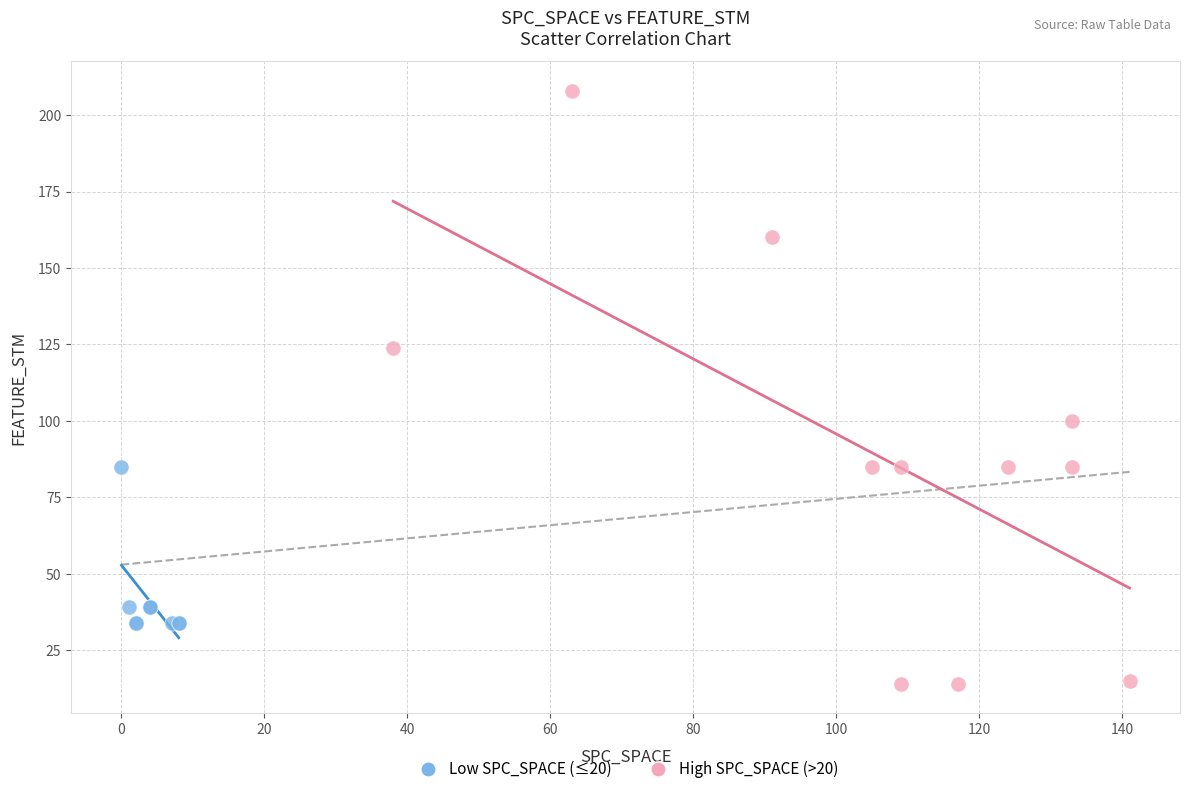

Which series contains the highest Y value?

High SPC_SPACE (>20)